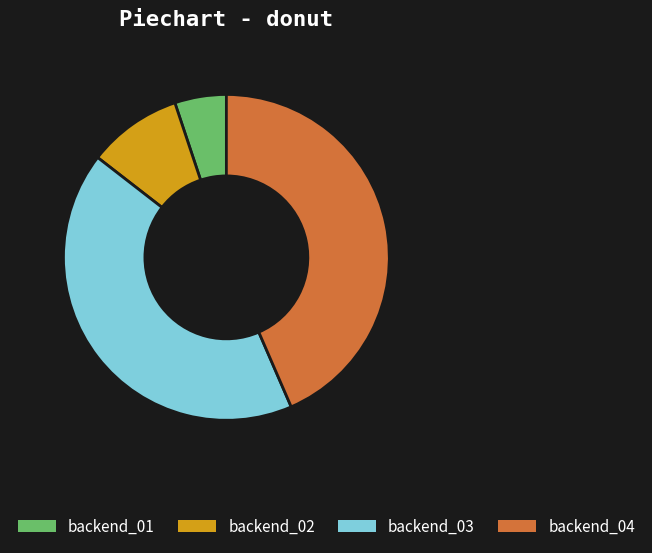

Combined, do backend_01 and backend_02 account for over 50%?

No